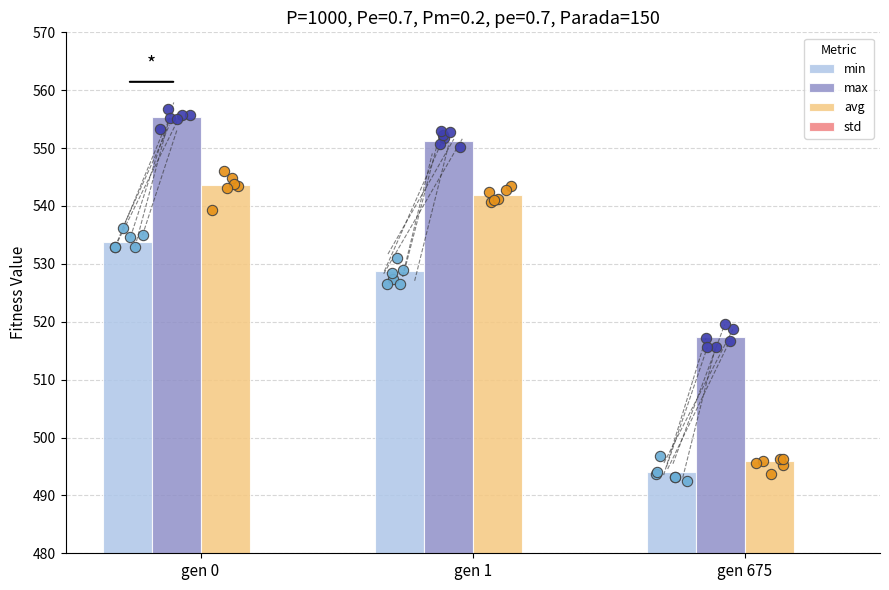

Which series reaches the maximum Y coordinate?

max